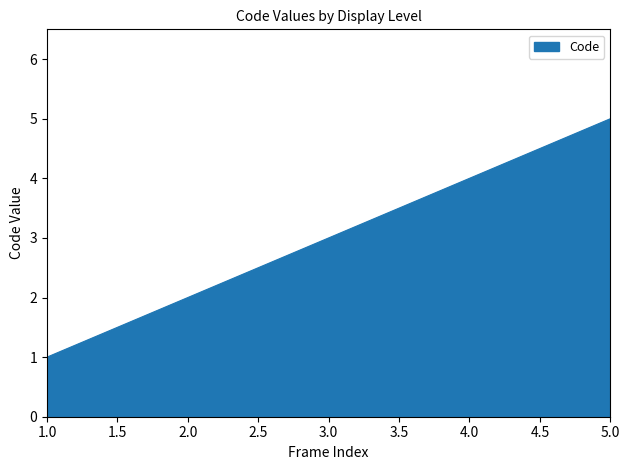

What is the maximum value shown in the chart?

5